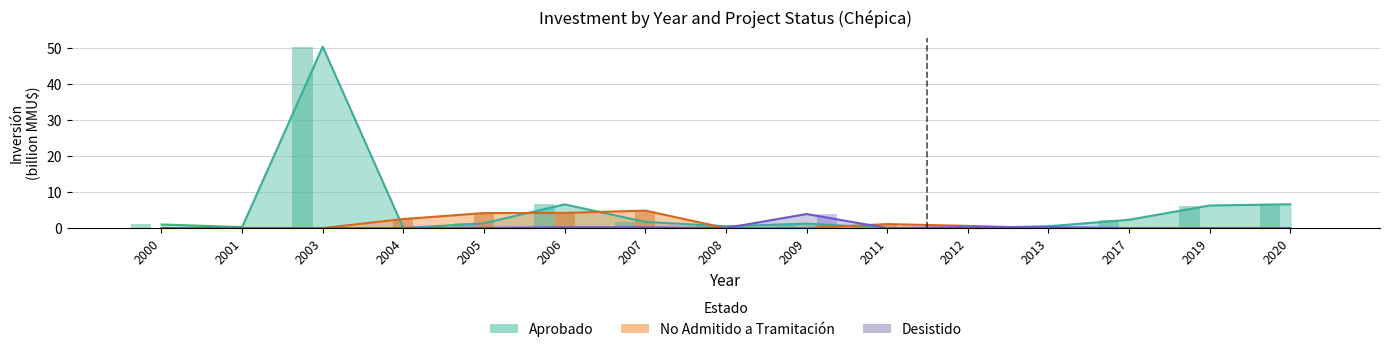

What is the maximum value shown in the chart?

50.3